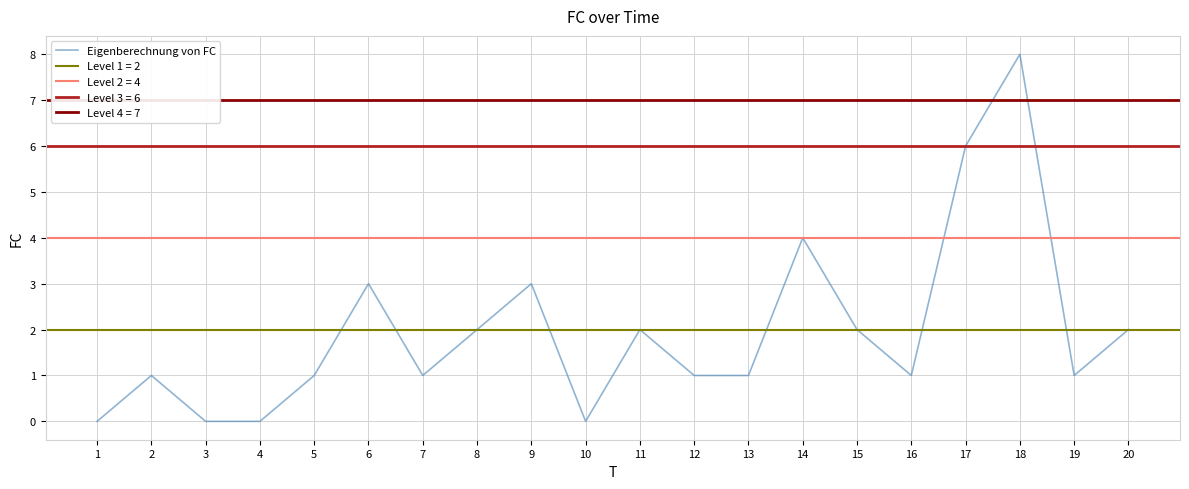

What is the value of the 5th point from the left?

1